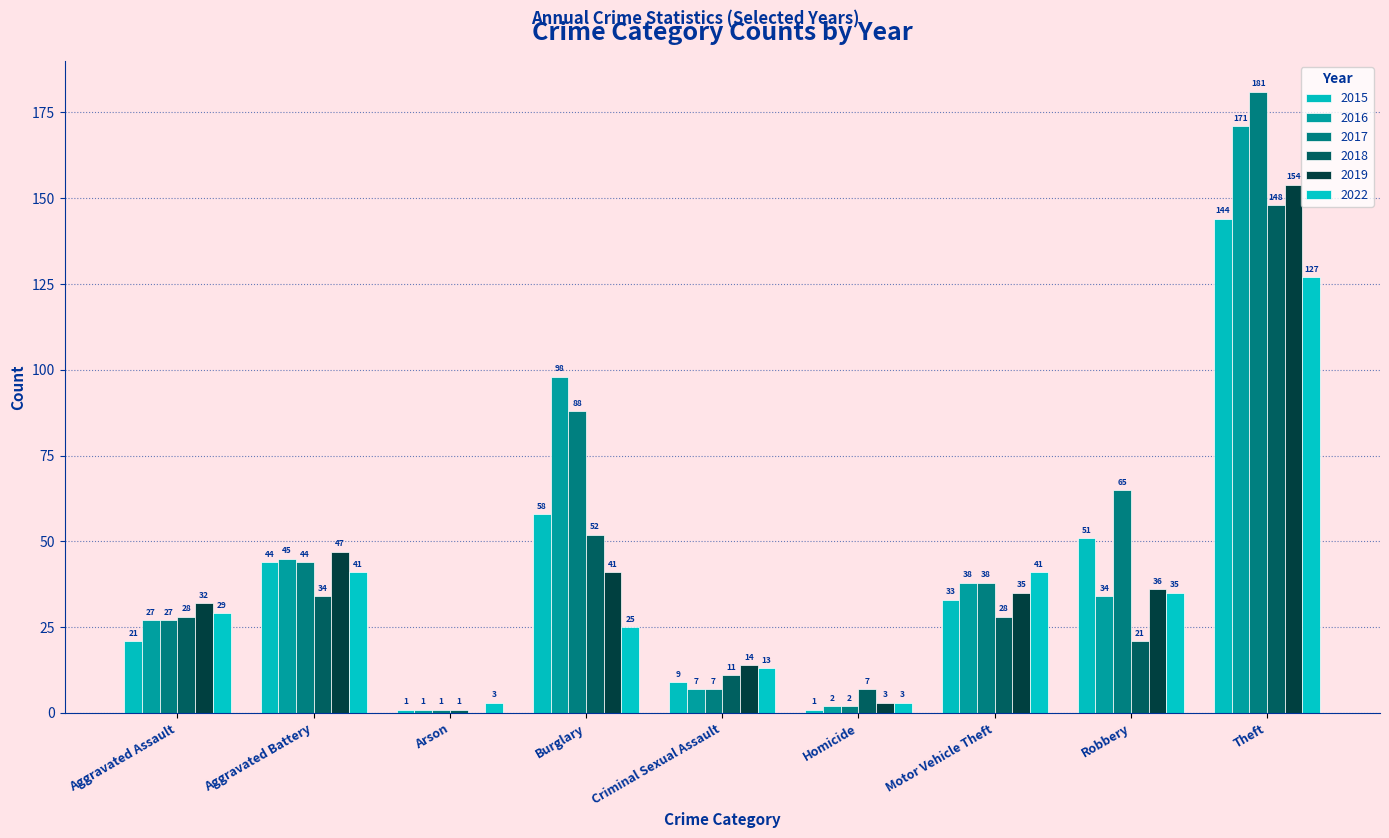

Is it true that 2015 equals 2 at Arson?

False